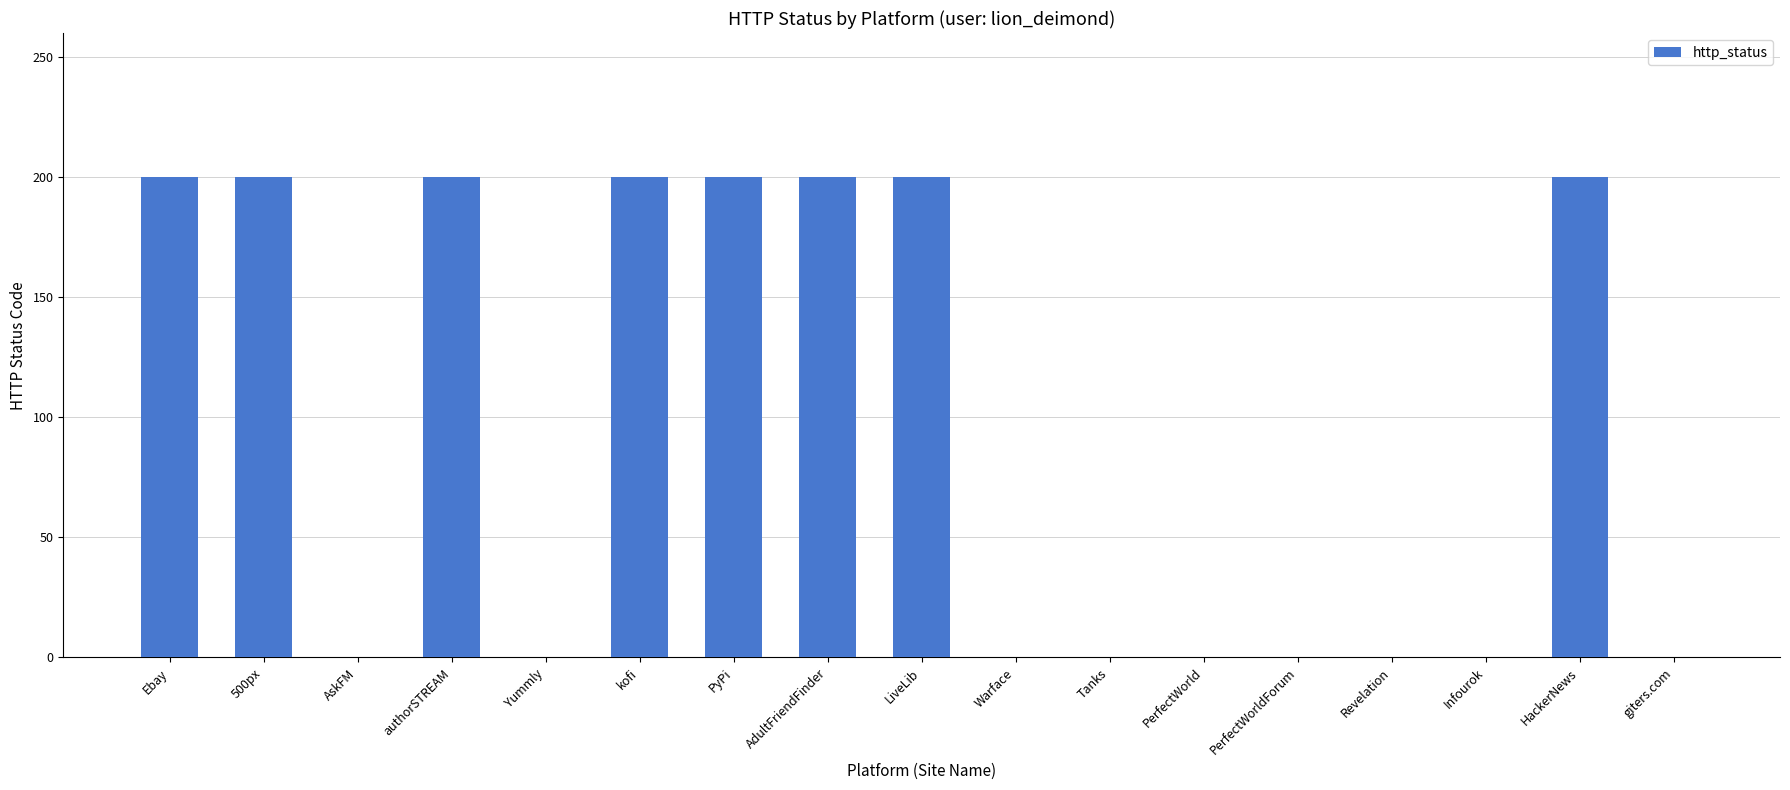

What is the maximum value shown in the chart?

200